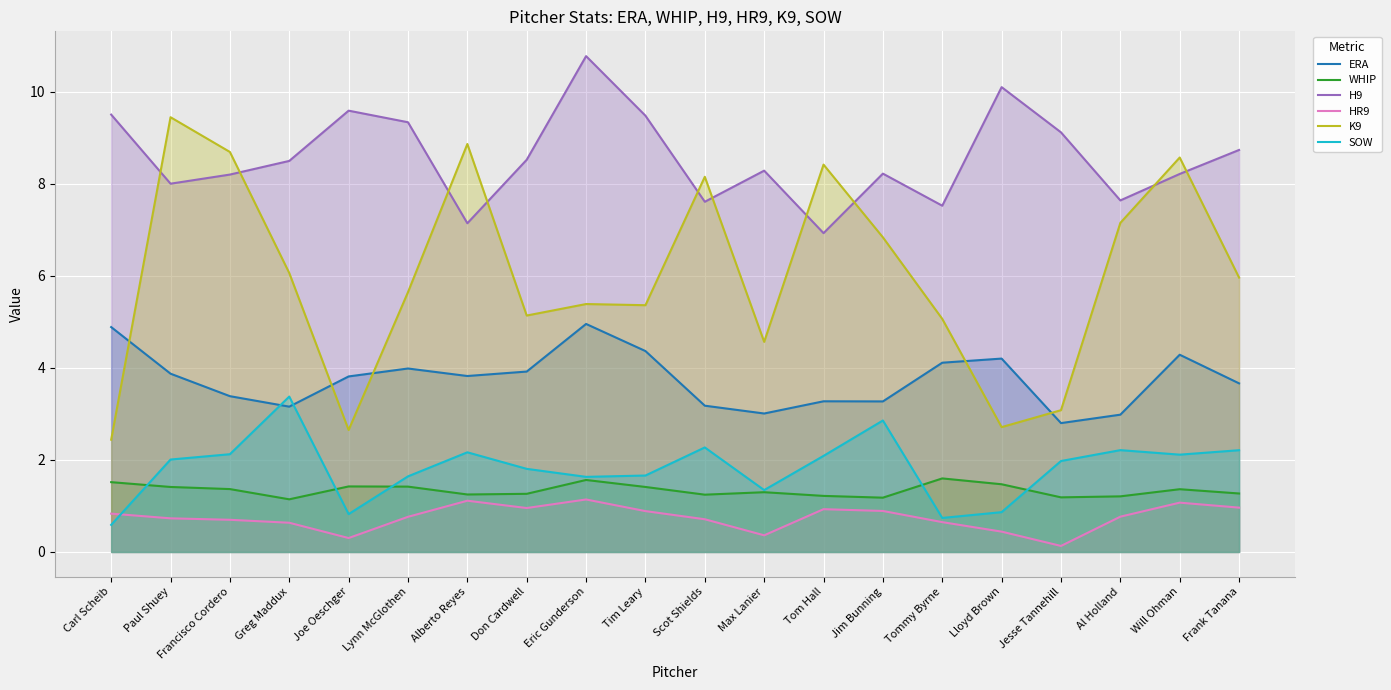

List the series in order of their peak value, highest first.

H9, K9, ERA, SOW, WHIP, HR9